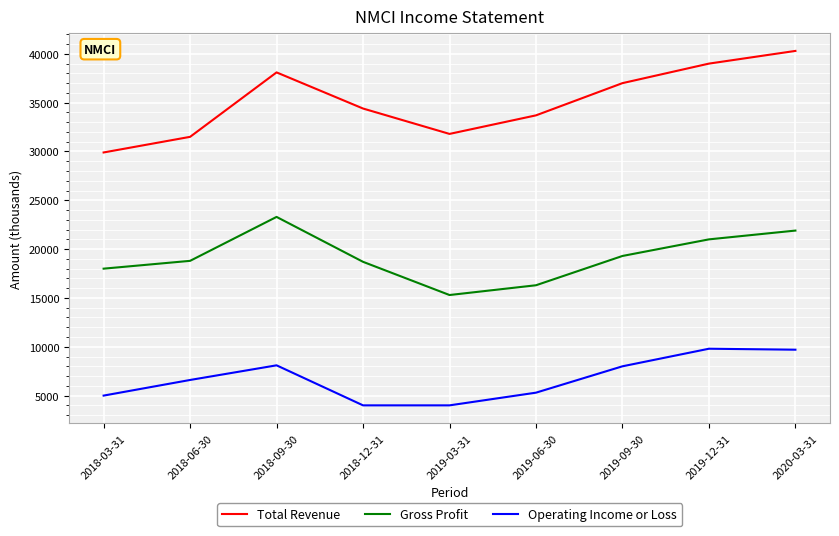

Is the value of Operating Income or Loss at 2020-03-31 greater than the value of Gross Profit at 2019-12-31?

No